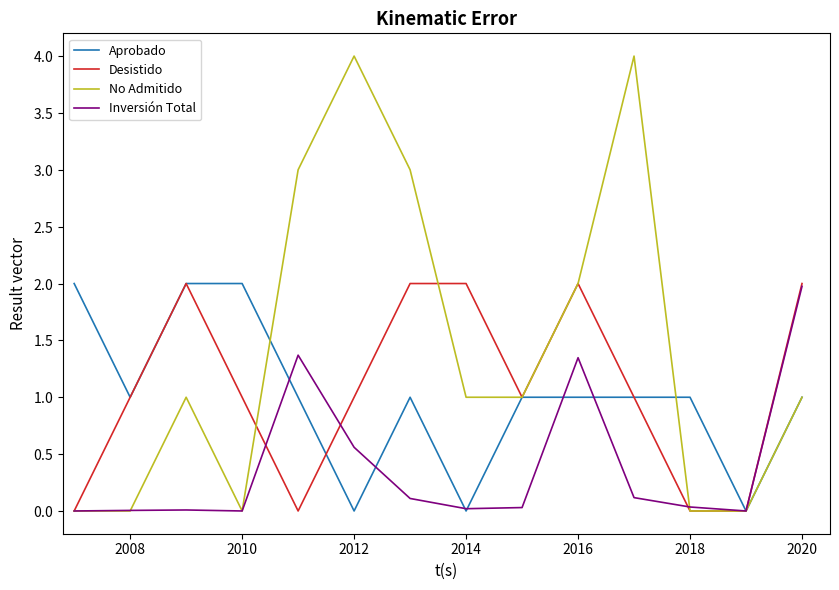

Which series has the largest total across all categories?

No Admitido